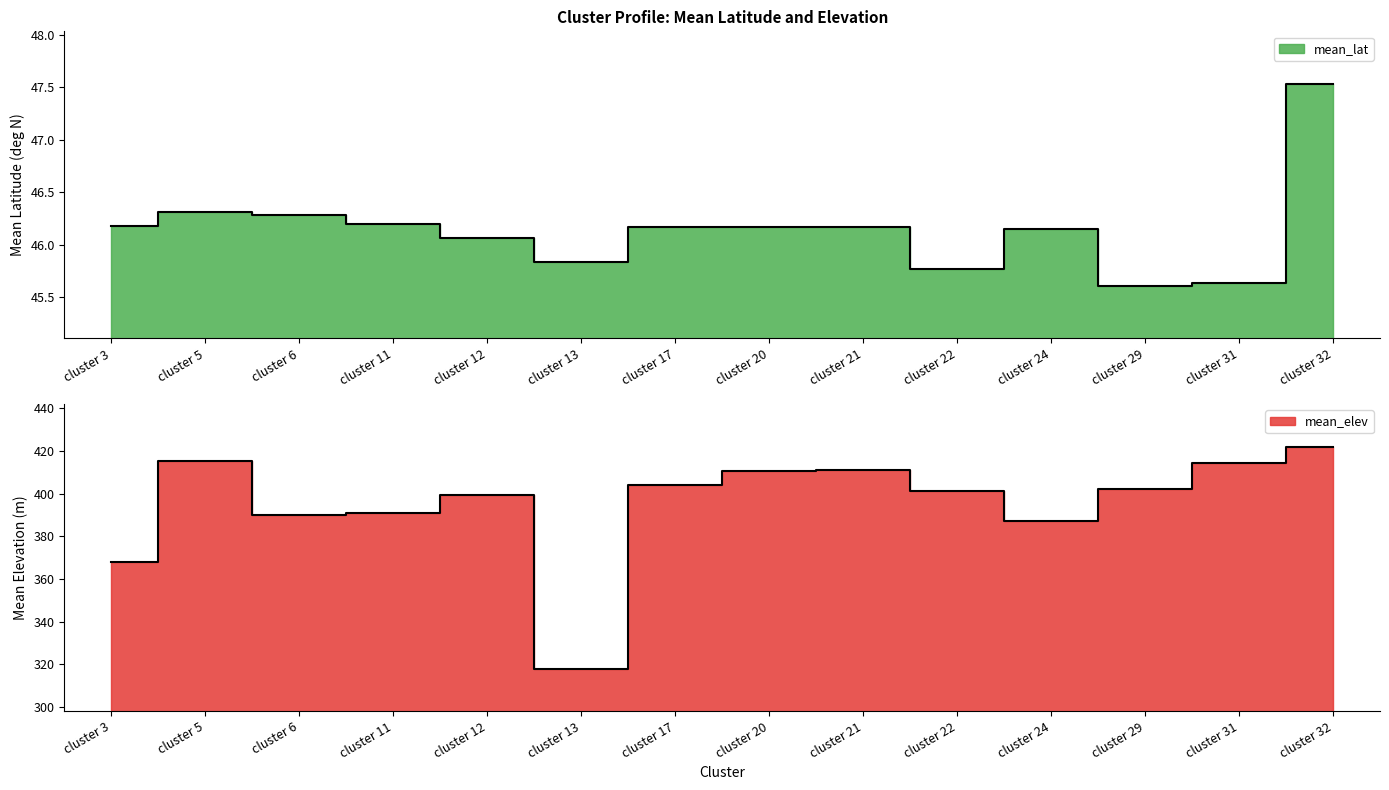

Rank the categories by mean_elev value from lowest to highest.

cluster 13, cluster 3, cluster 24, cluster 6, cluster 11, cluster 12, cluster 22, cluster 29, cluster 17, cluster 20, cluster 21, cluster 31, cluster 5, cluster 32